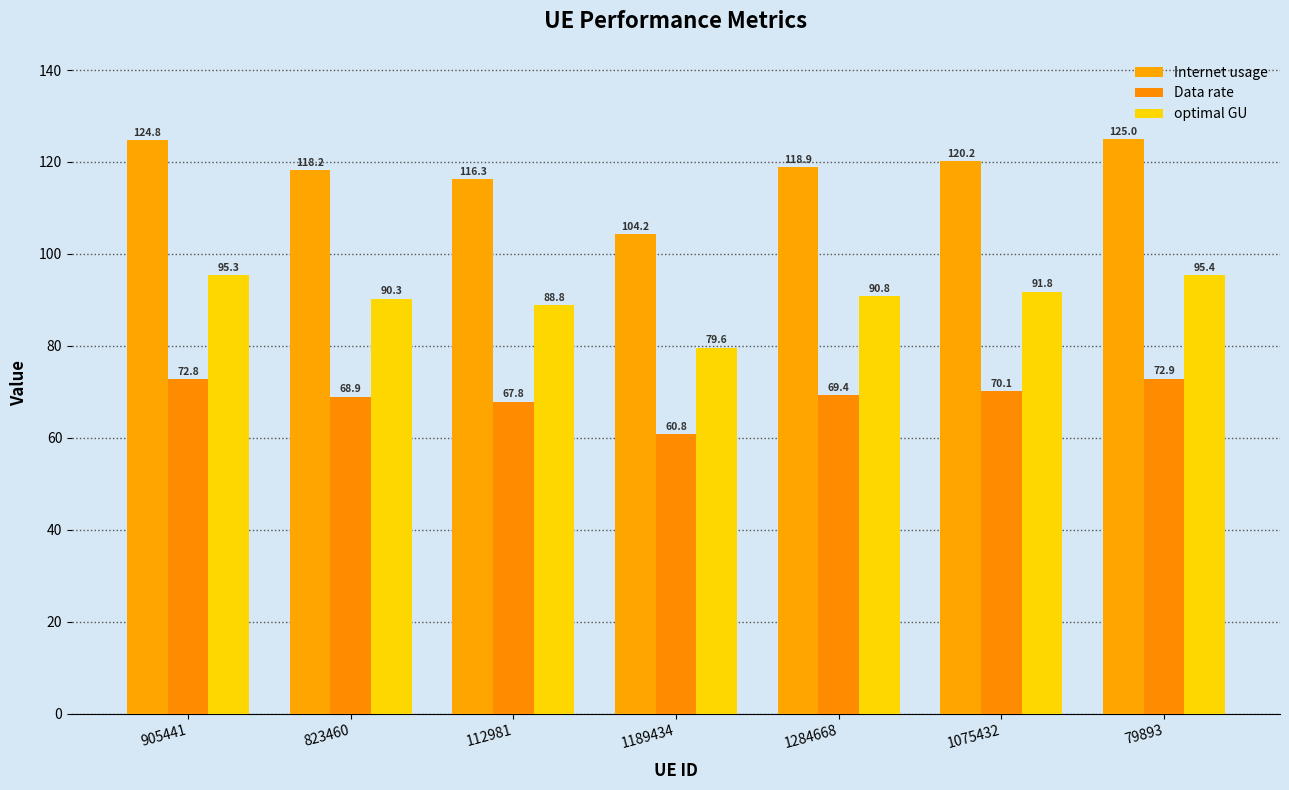

Does the chart contain stacked bars?

No